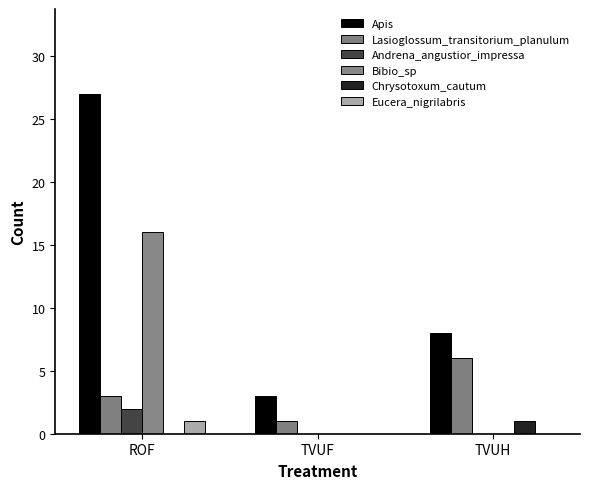

At which category is the sum across all series the highest?

ROF